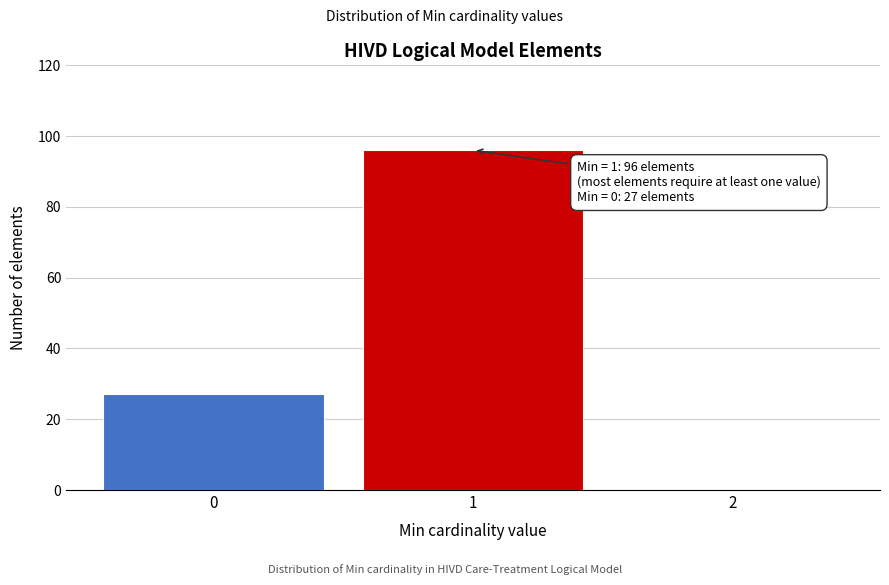

Reading right to left, extract all data points from this chart.

2=0	1=96	0=27